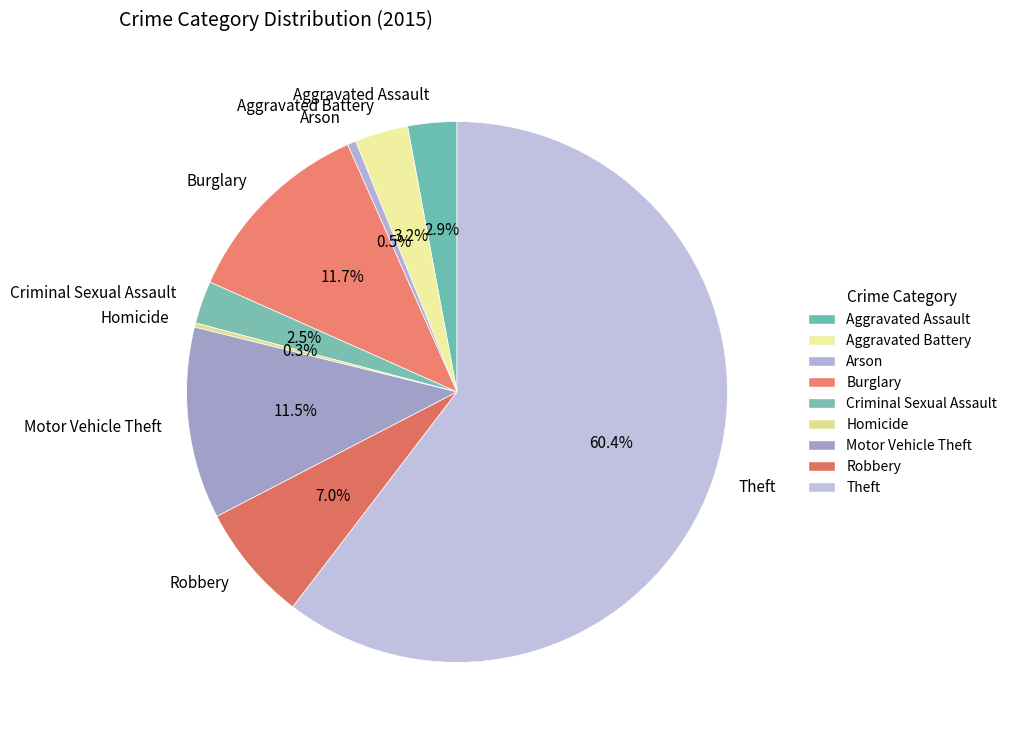

Approximately how many times larger is the value at Criminal Sexual Assault compared to Aggravated Assault?

0.9